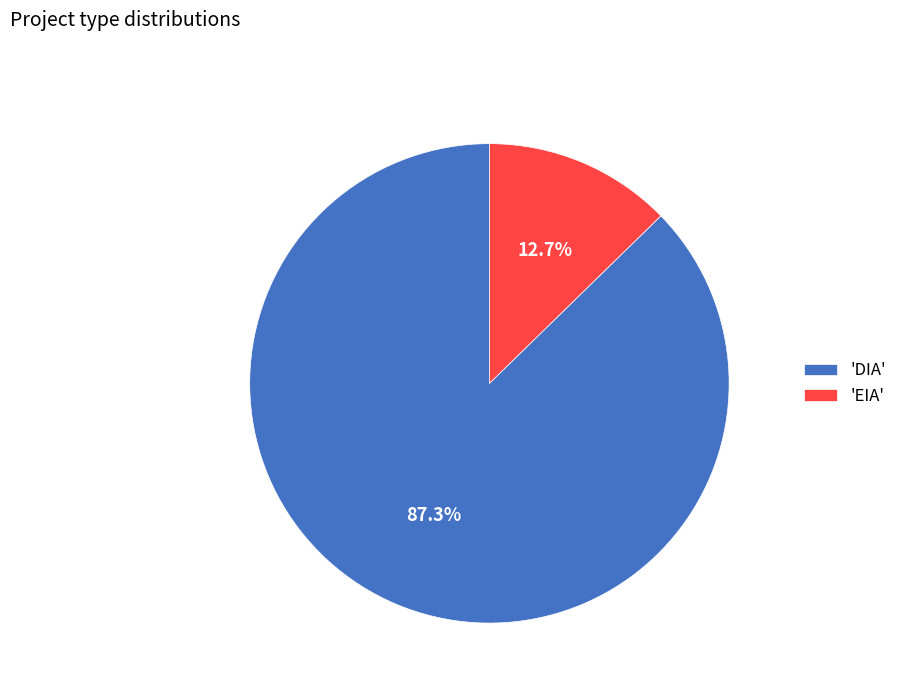

Does 'EIA' account for over 50% of the chart?

No